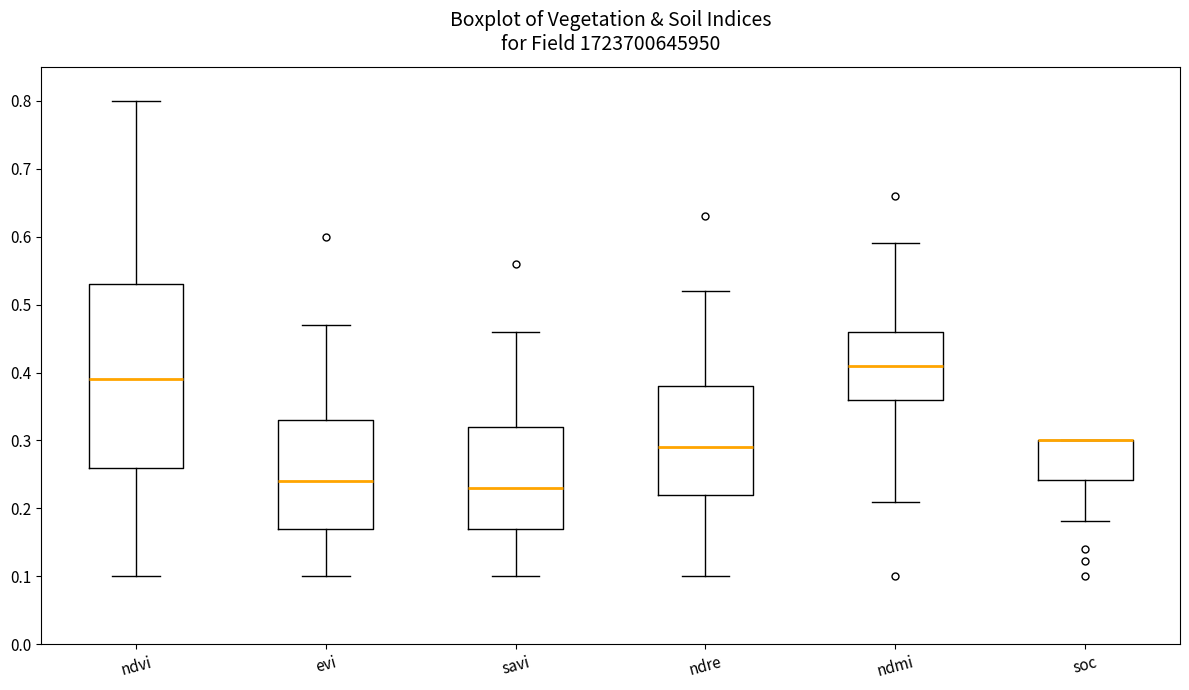

Comparing the boxes themselves (not the whiskers), which one is the tallest?

ndvi